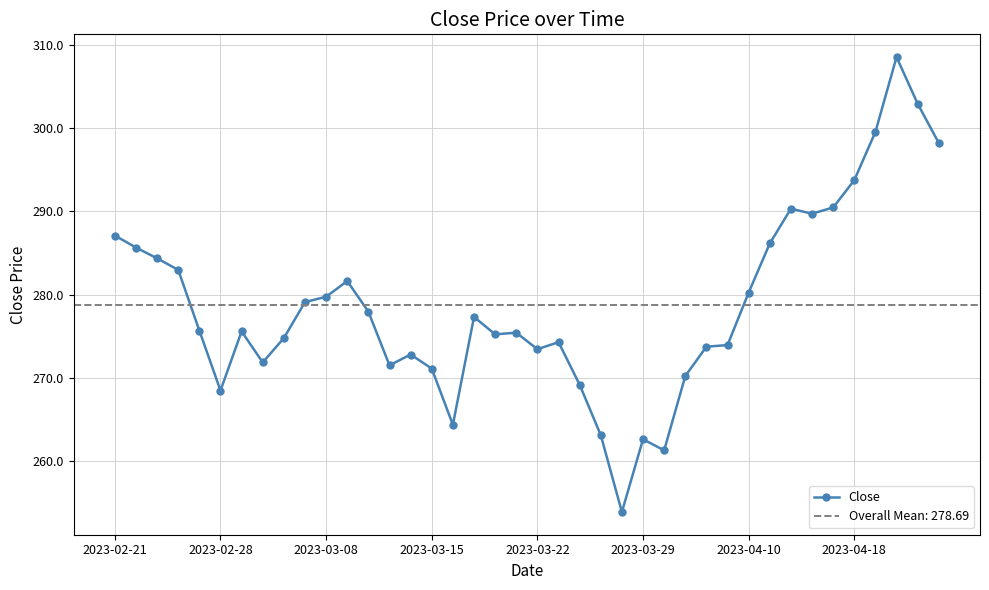

What is the maximum value for Close?

308.6